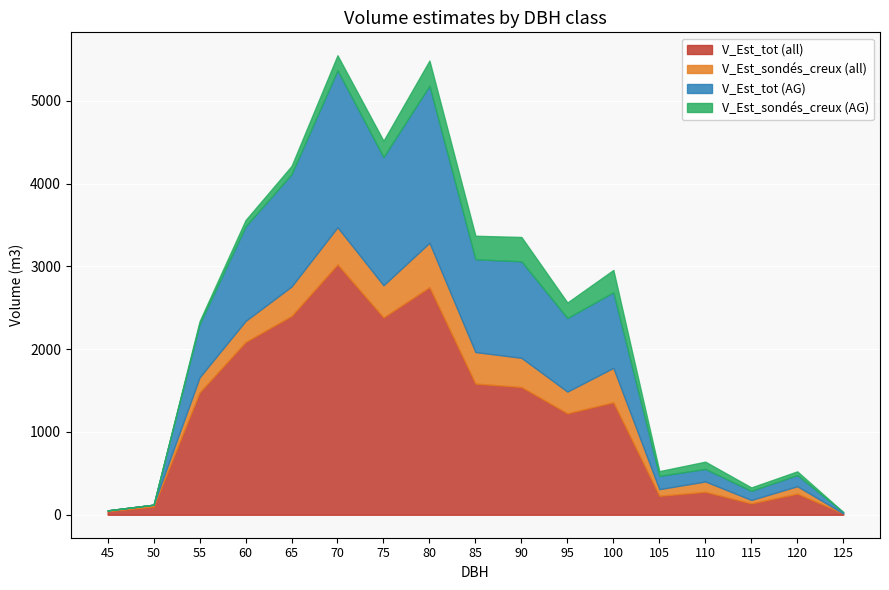

Which series has the largest total across all categories?

V_Est_tot (all)